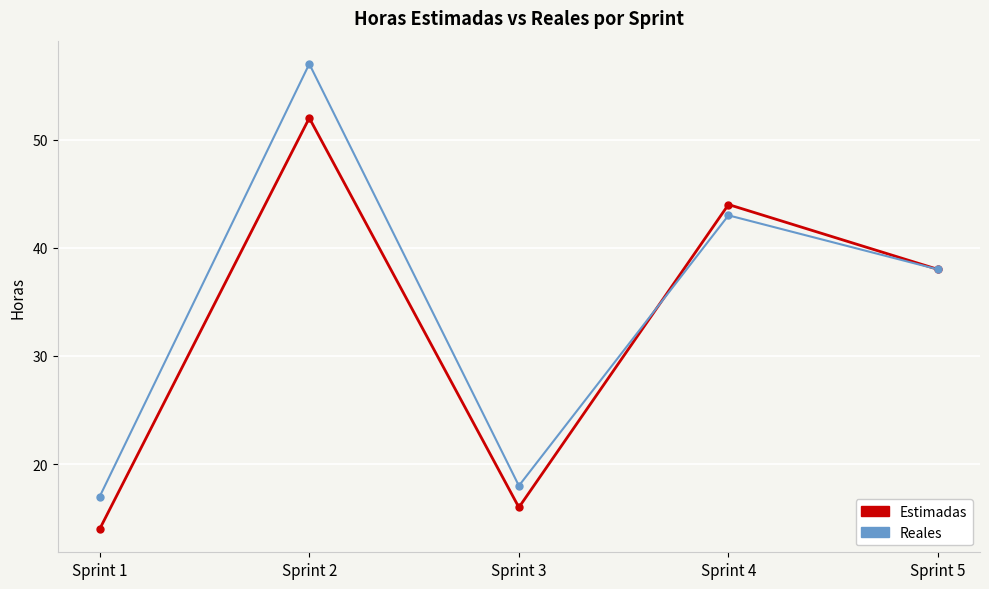

Is the value of Reales at Sprint 3 greater than the value of Estimadas at Sprint 1?

Yes